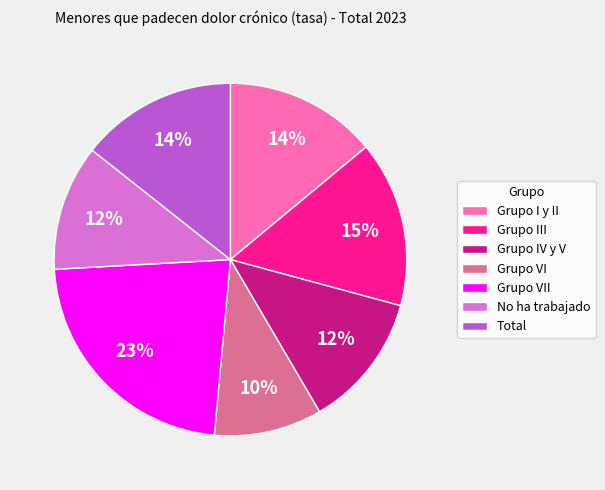

To the nearest percent, what is the difference between the Grupo VI and No ha trabajado slice percentages?

2%